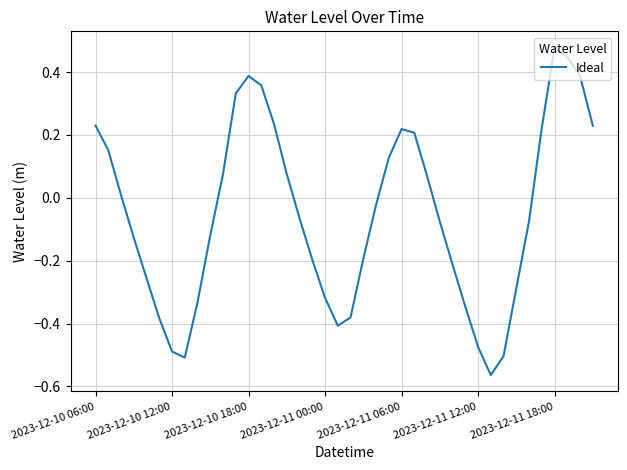

What is the difference between the maximum and minimum values?

1.0